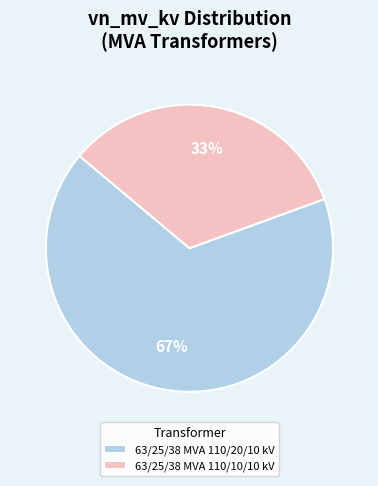

Which slice is the largest?

63/25/38 MVA 110/20/10 kV